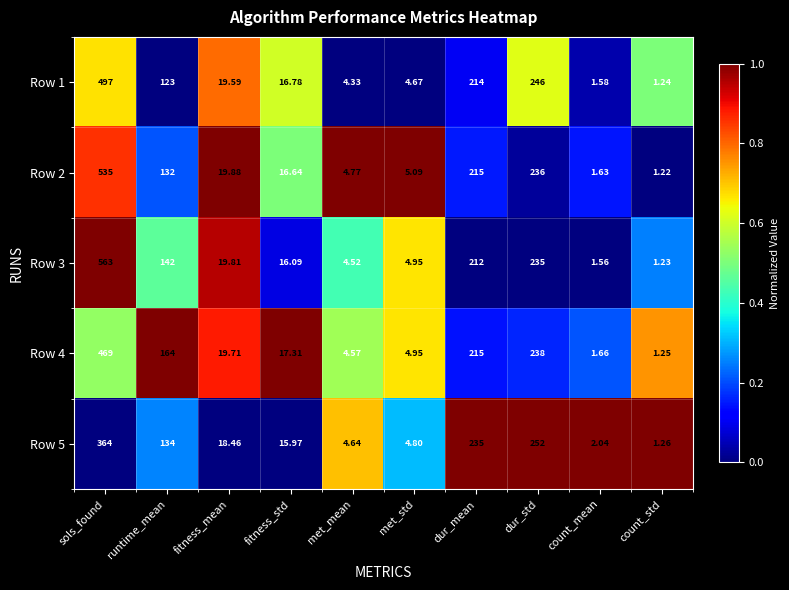

Rank the categories by Row 4 value from lowest to highest.

count_std, count_mean, met_mean, met_std, fitness_std, fitness_mean, runtime_mean, dur_mean, dur_std, sols_found